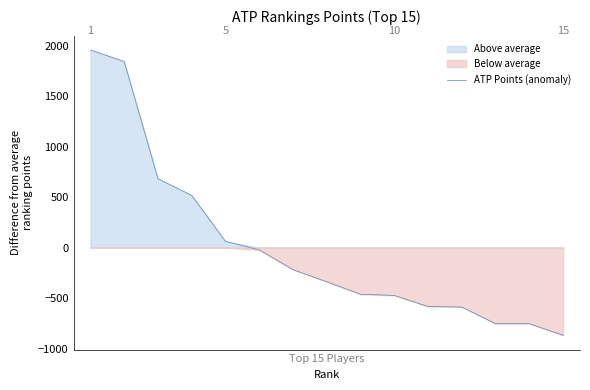

How many positive values are there?

5